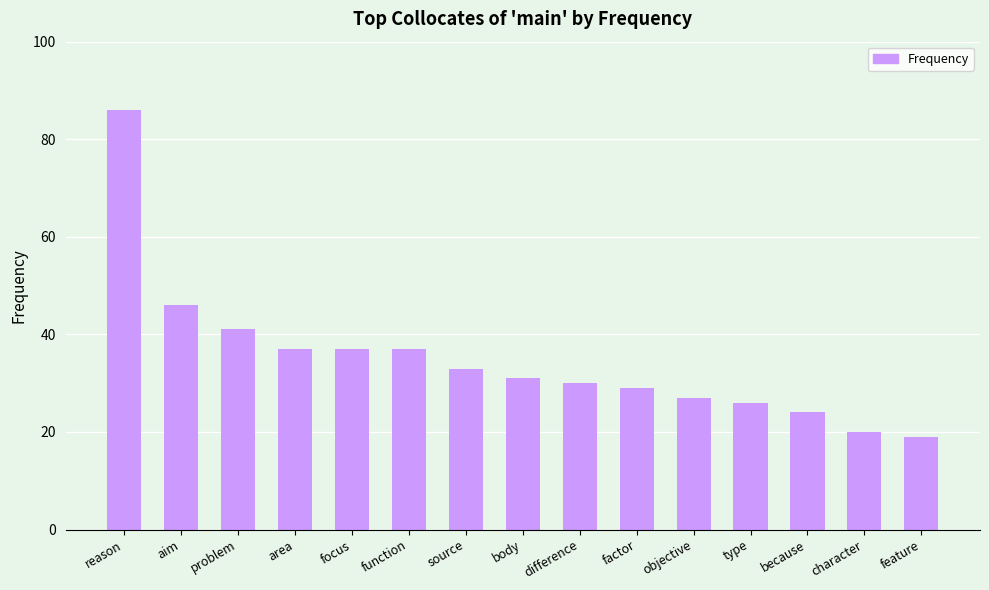

What is the ratio of the value at difference to the value at problem?

0.7